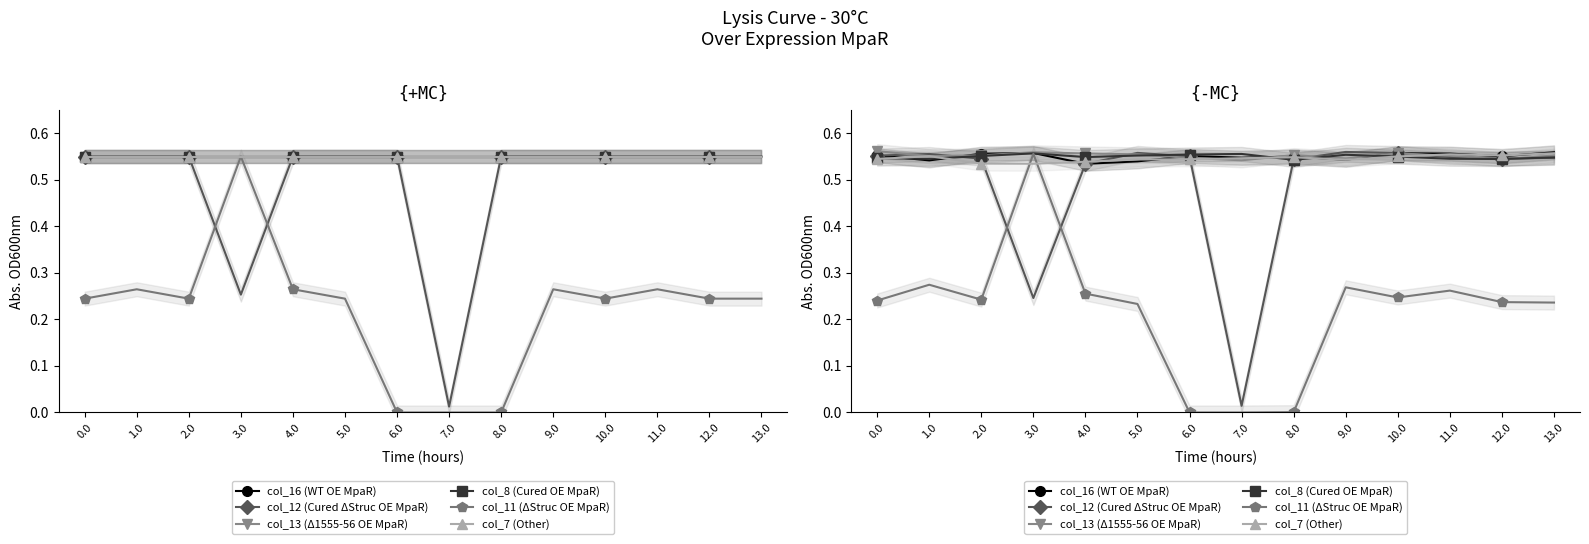

True or false: col_8 (Cured OE MpaR) has a value of 0.5 at 0.0.

True